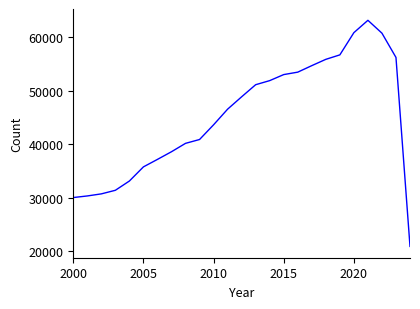

What is the difference between the maximum and minimum values?

42303